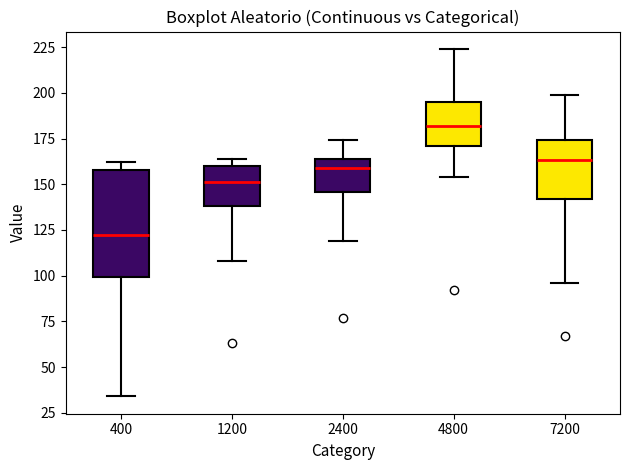

Which box's median line is the lowest?

400